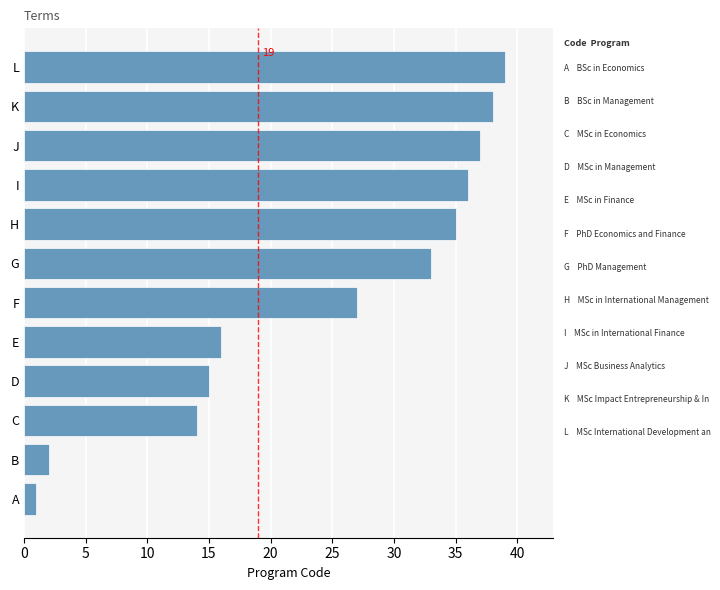

True or false: the data shows 39 at L.

True